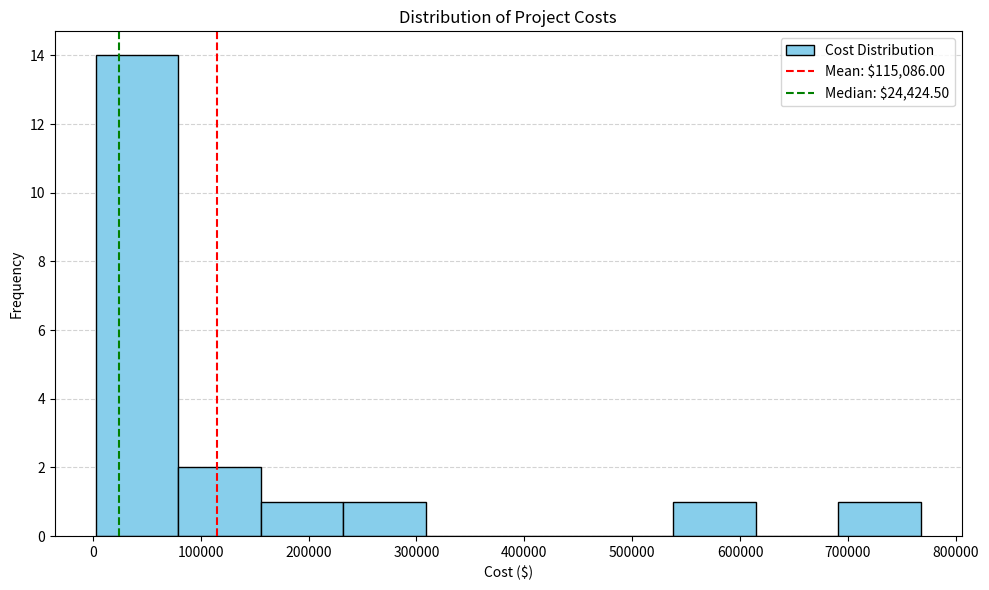

Reading left to right, list every bar in this chart as the range it spans on the x-axis followed by its height. Neither the bar edges nor the heights are printed on the chart, so give them approximately, as read against the axes.

0 to 80000: 14
80000 to 160000: 2
160000 to 230000: 1
230000 to 310000: 1
310000 to 390000: 0
390000 to 460000: 0
460000 to 540000: 0
540000 to 610000: 1
610000 to 690000: 0
690000 to 770000: 1